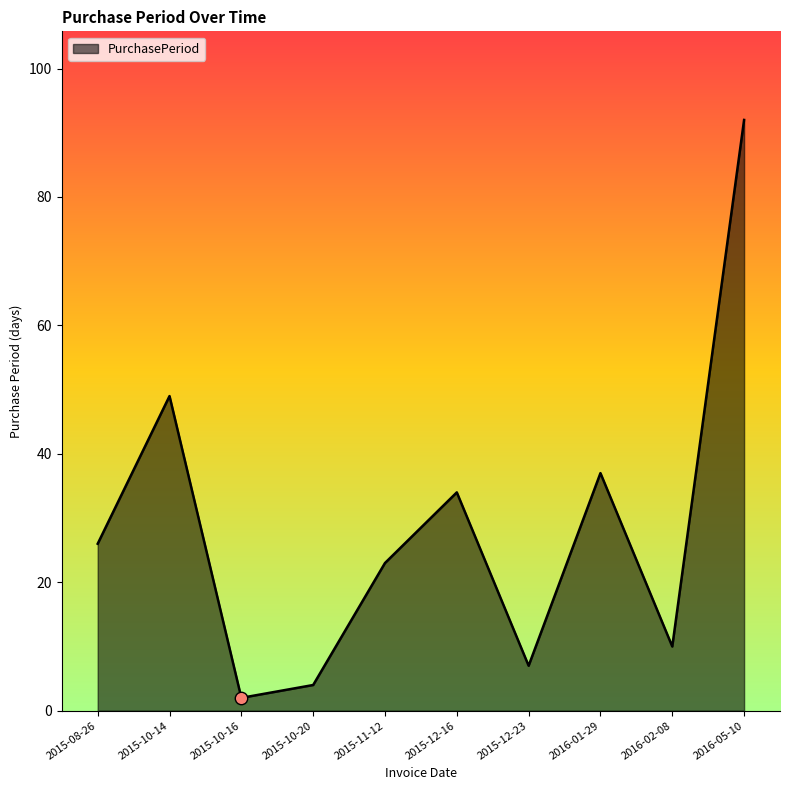

What is the ratio of the value at 2015-10-20 to the value at 2015-08-26?

0.2